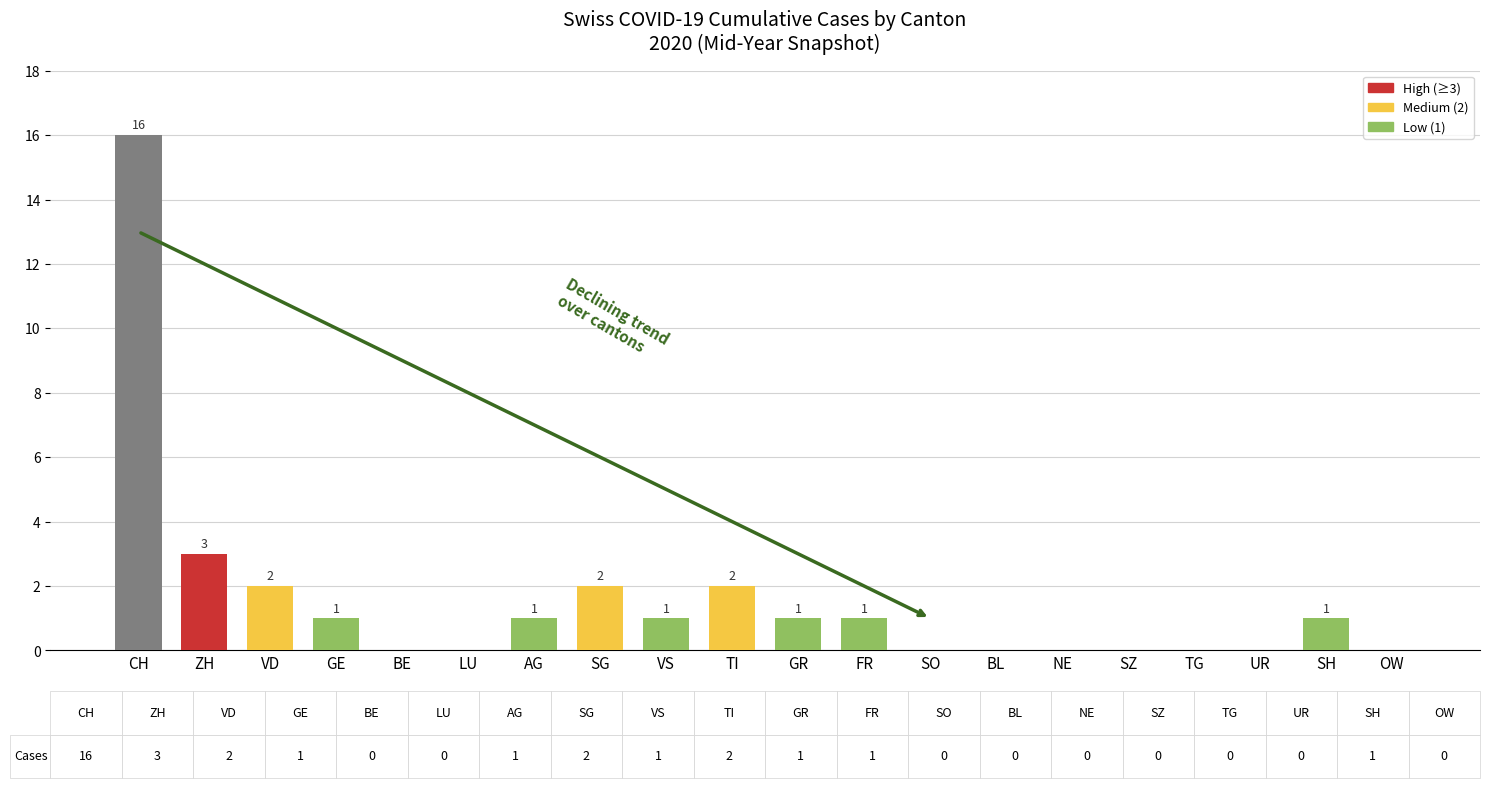

Approximately how many times larger is the value at FR compared to CH?

0.1